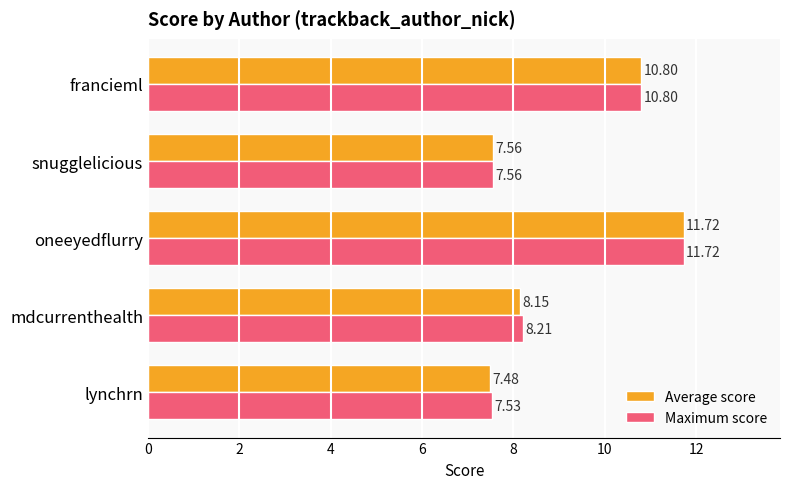

Where is Average score nearest to the value 9?

mdcurrenthealth